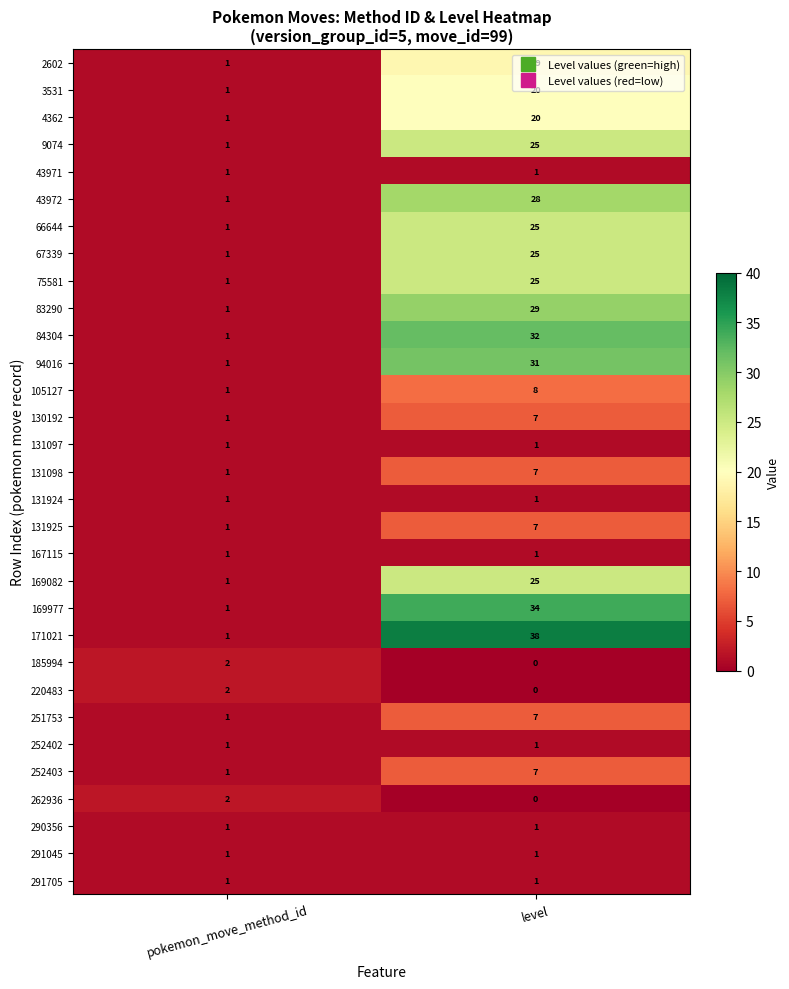

Count the number of categories in the chart.

2